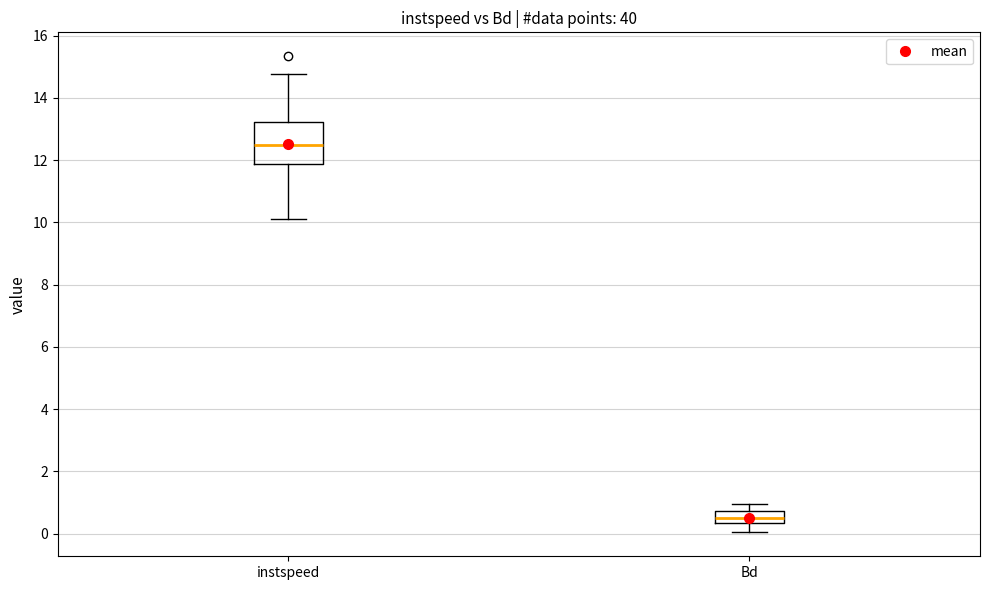

Which box has the highest median line?

instspeed